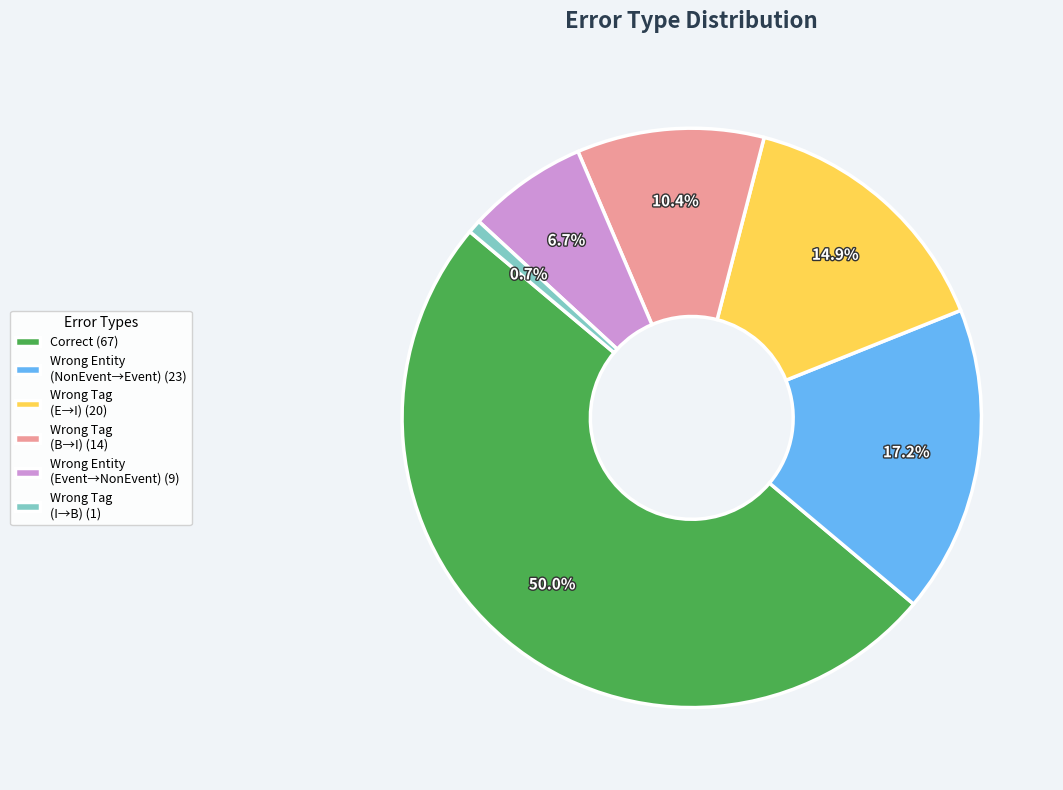

Approximately how many times larger is the value at Wrong Entity (NonEvent→Event) (23) compared to Wrong Tag (I→B) (1)?

23.0